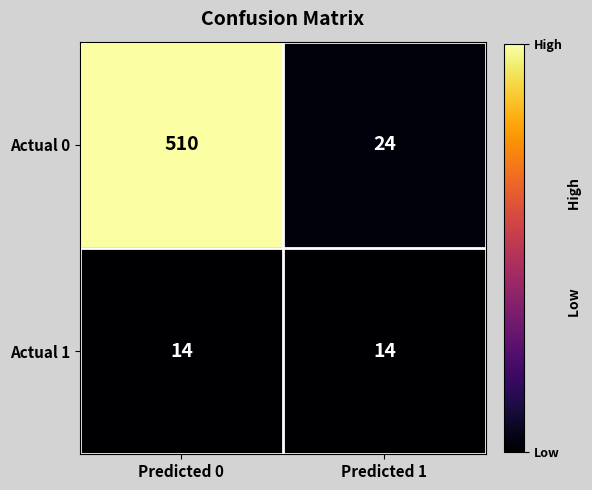

What is the difference between the highest and lowest values at Predicted 1?

10